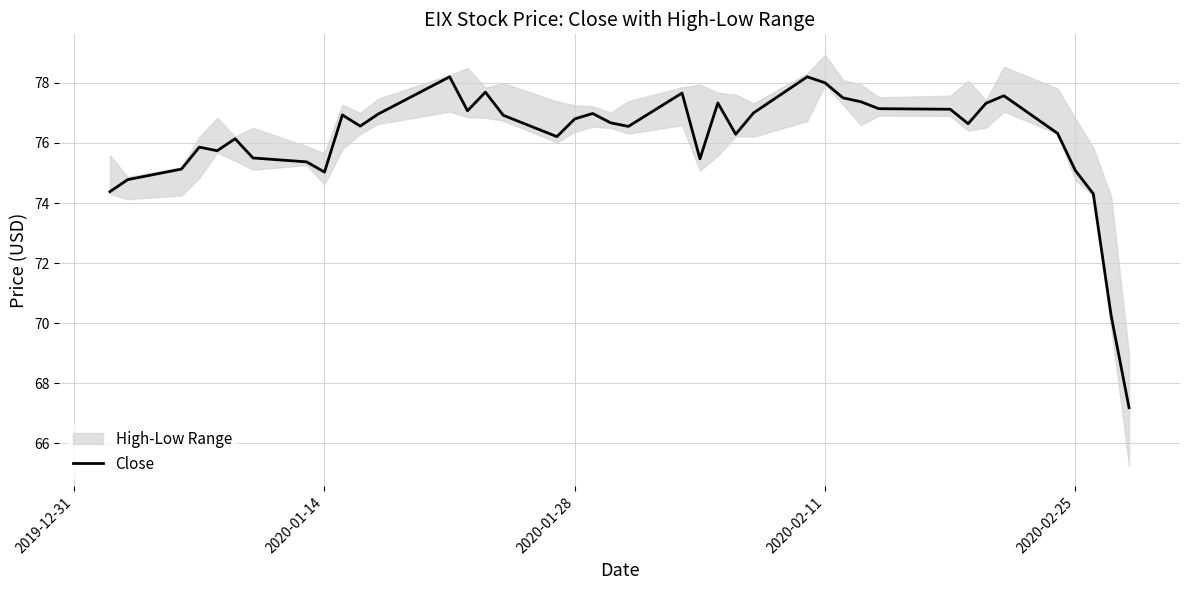

What is the difference between the maximum and minimum values?

11.0